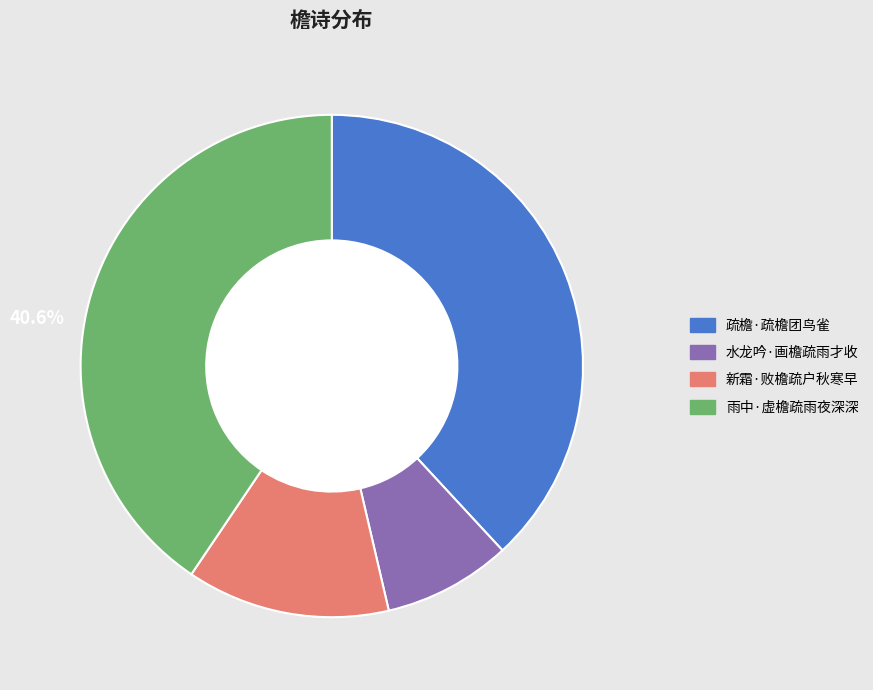

Which has a higher value, 雨中·虚檐疏雨夜深深 or 新霜·败檐疏户秋寒早?

雨中·虚檐疏雨夜深深